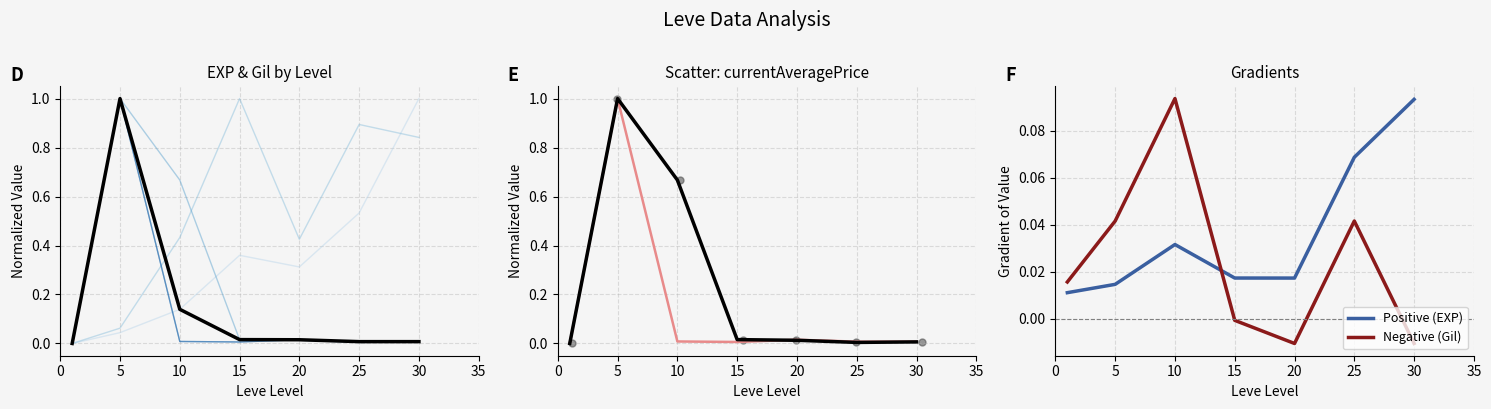

At which label does Positive (EXP) reach its peak?

30